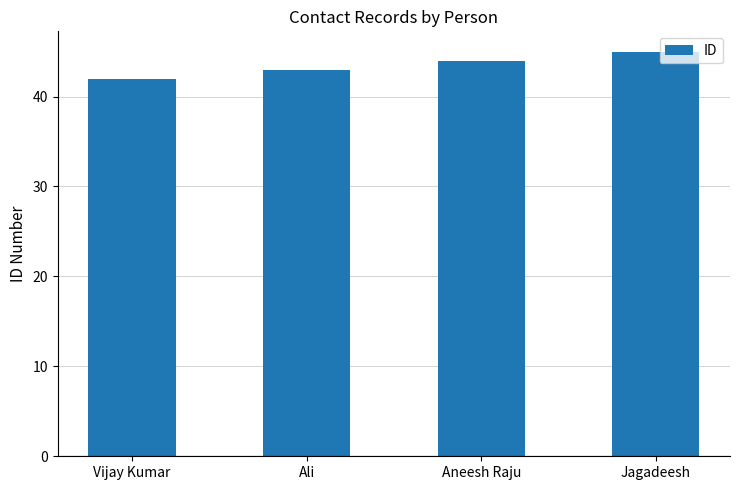

What is the label of the 1st bar from the right?

Jagadeesh